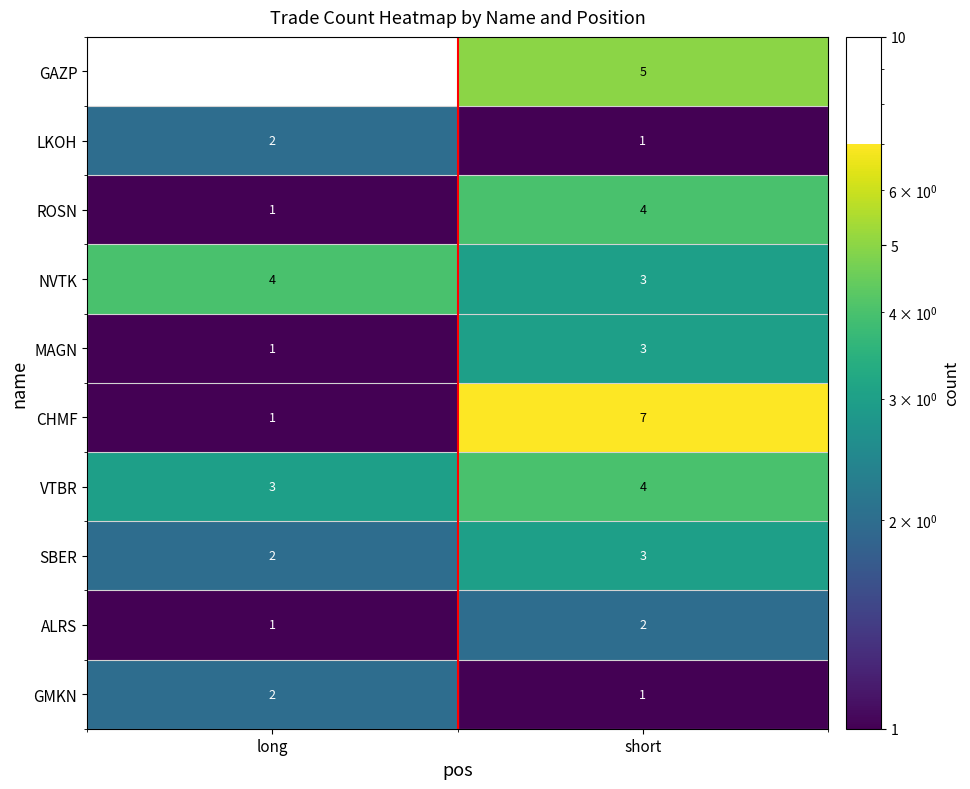

What is the sum of all CHMF values?

8